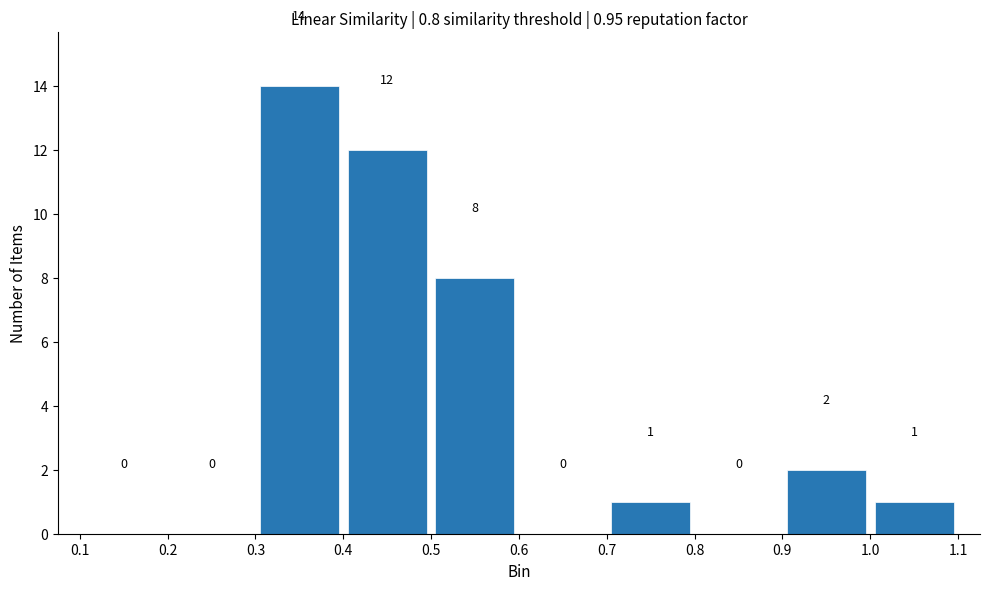

Which range on the x-axis has the tallest bar?

0.3 to 0.4